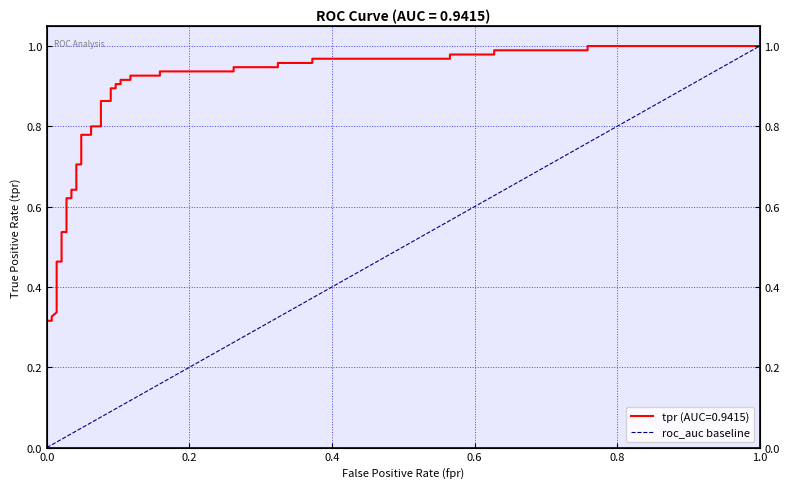

Does the chart have visible grid lines?

Yes